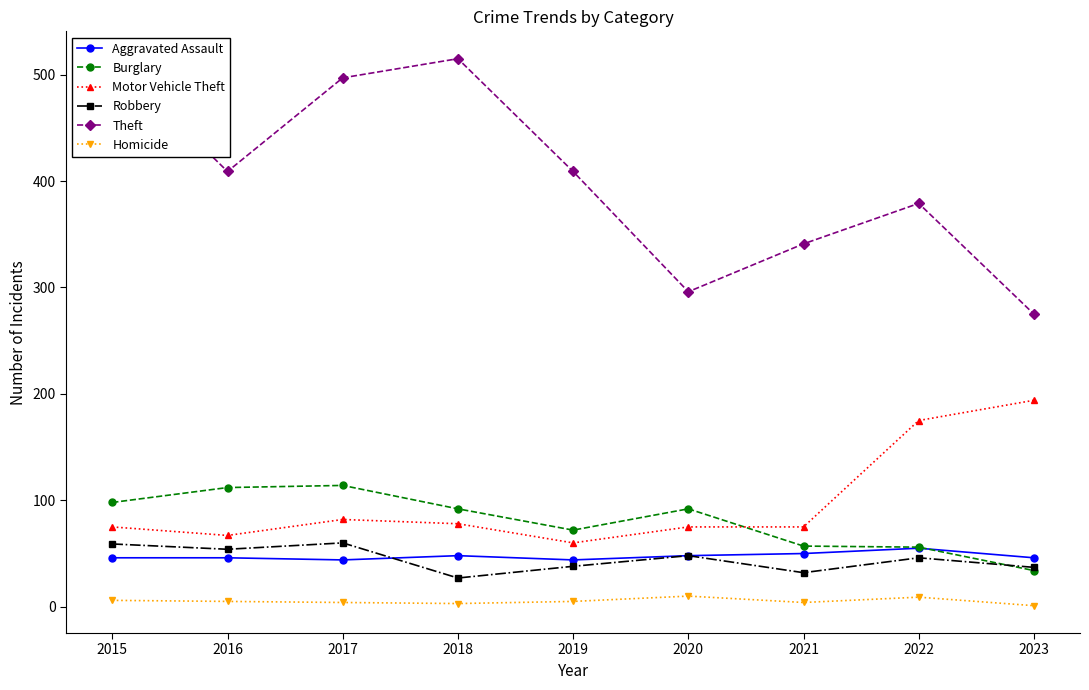

Is the value of Homicide at 2015 greater than the value of Motor Vehicle Theft at 2022?

No